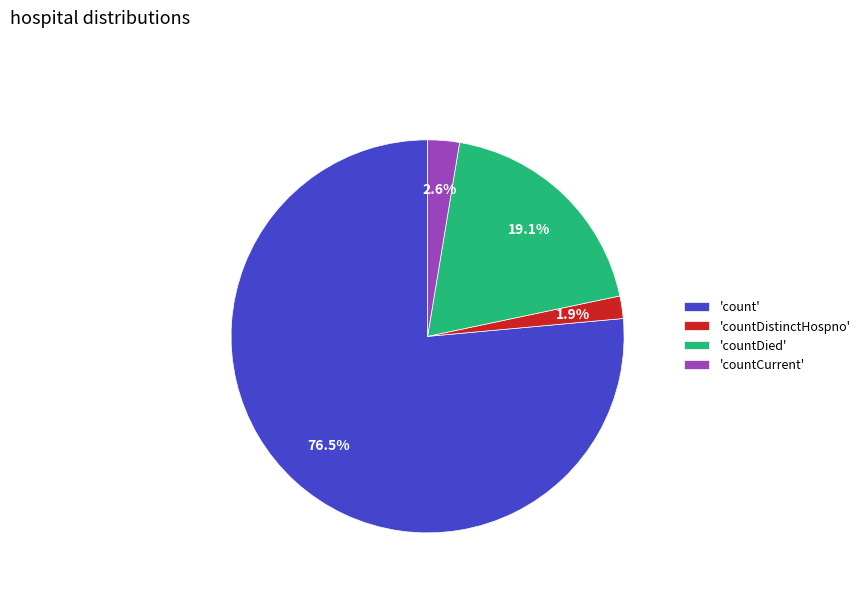

How many slices are in this pie chart?

4